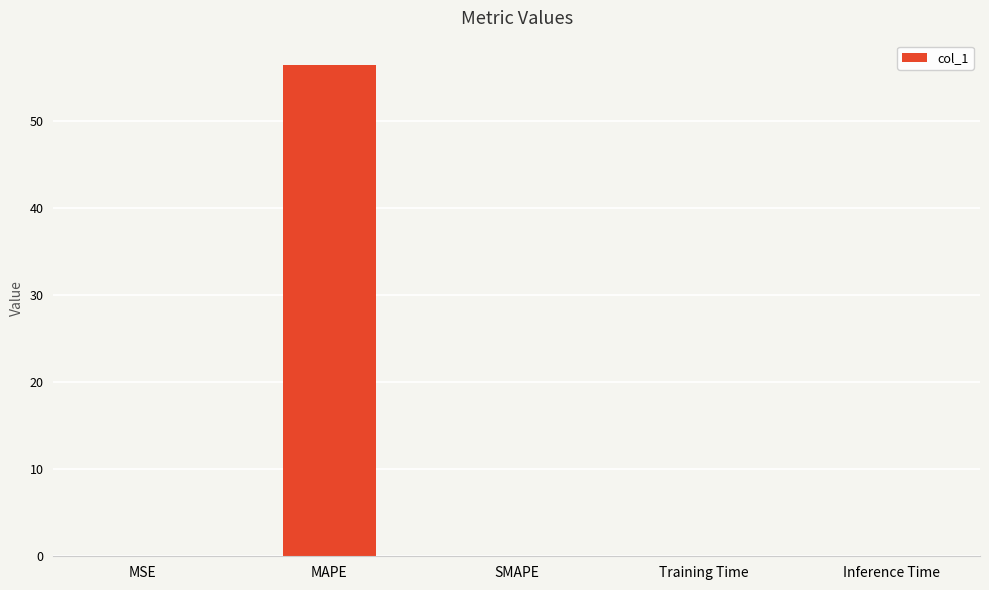

What is the sum of all values?

56.5